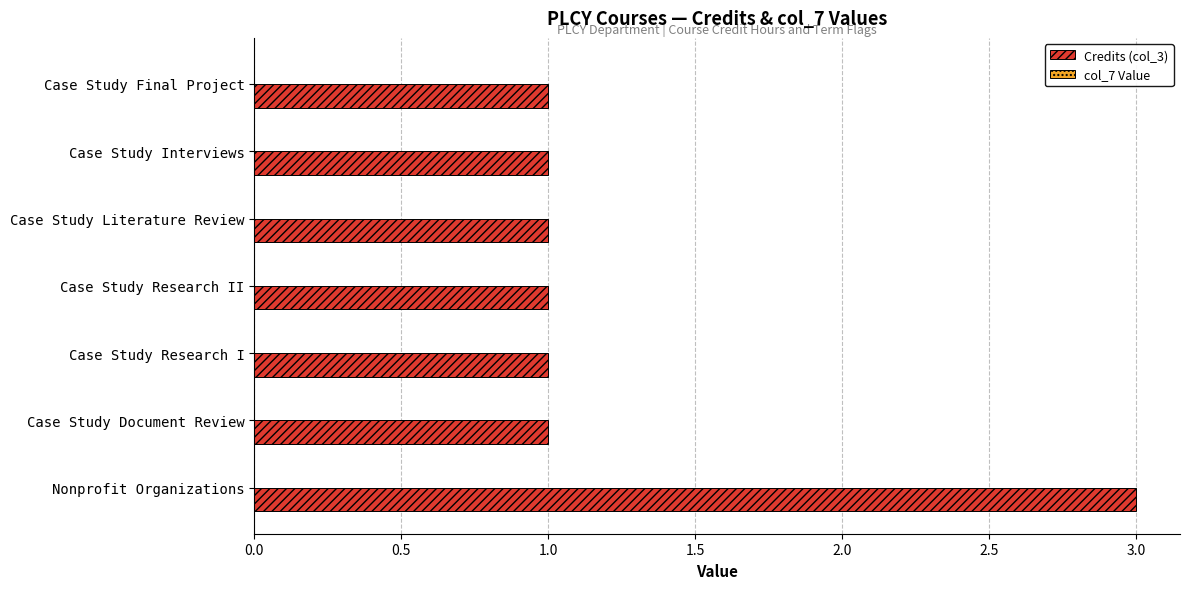

Does the chart contain stacked bars?

No